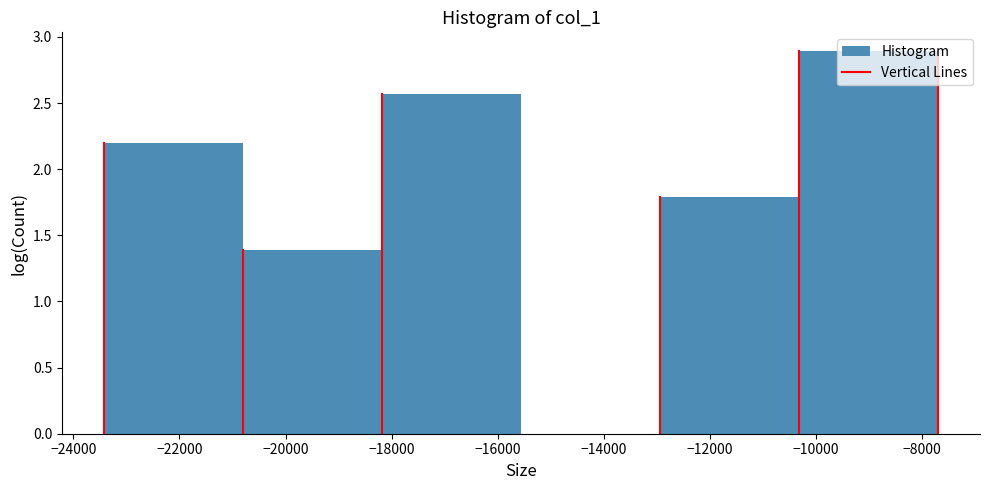

Reading left to right, transcribe this chart: for each bar, give the range it covers on the x-axis and its height. Neither the bar edges nor the heights are printed on the chart, so give them approximately, as read against the axes.

-23400 to -20800: 2.20
-20800 to -18200: 1.40
-18200 to -15600: 2.55
-15600 to -13000: 0
-13000 to -10400: 1.80
-10400 to -7600: 2.90